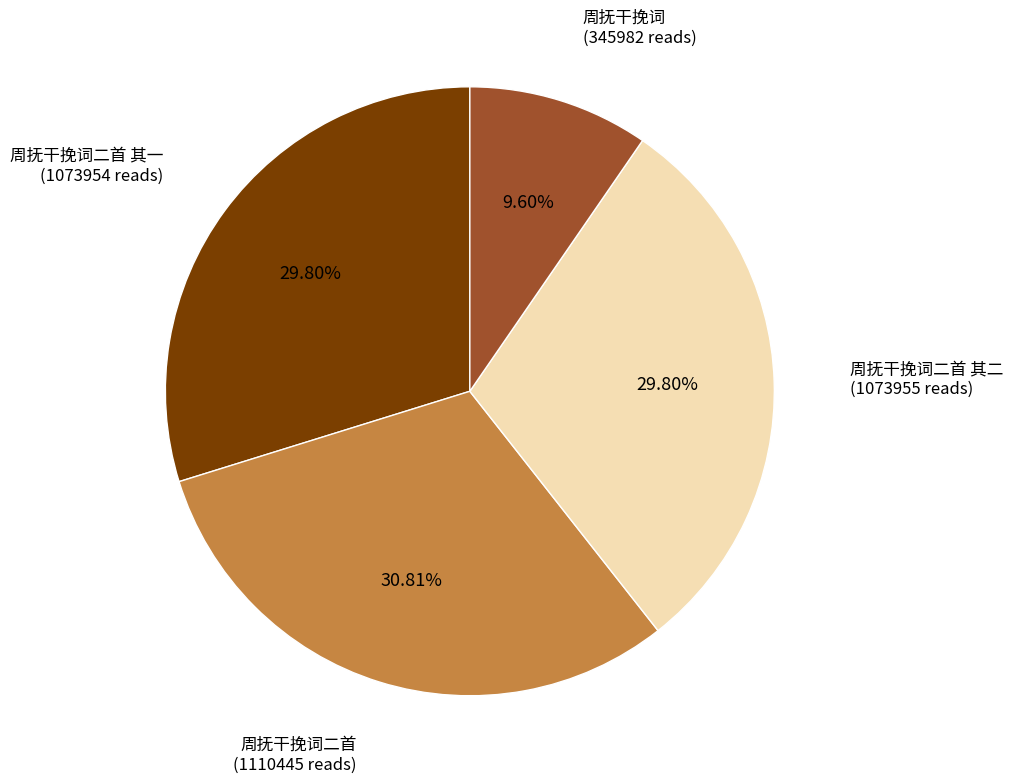

Does any single category account for the majority?

No